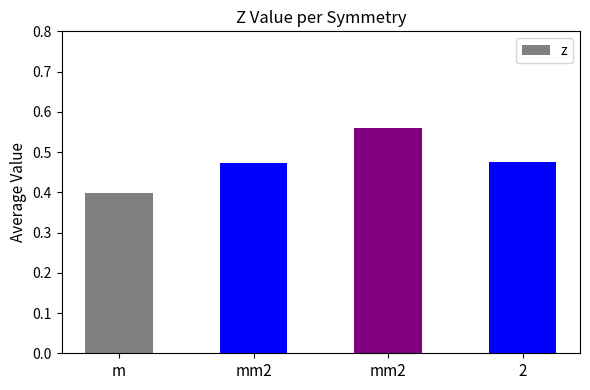

Which category has the lowest value across all series?

m